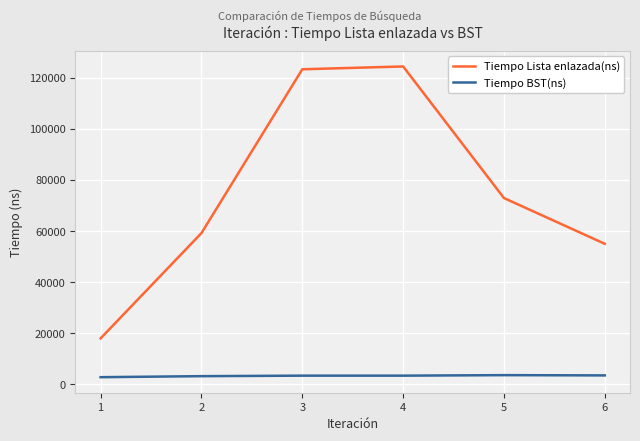

True or false: Tiempo BST(ns) and Tiempo Lista enlazada(ns) cross at least once.

False